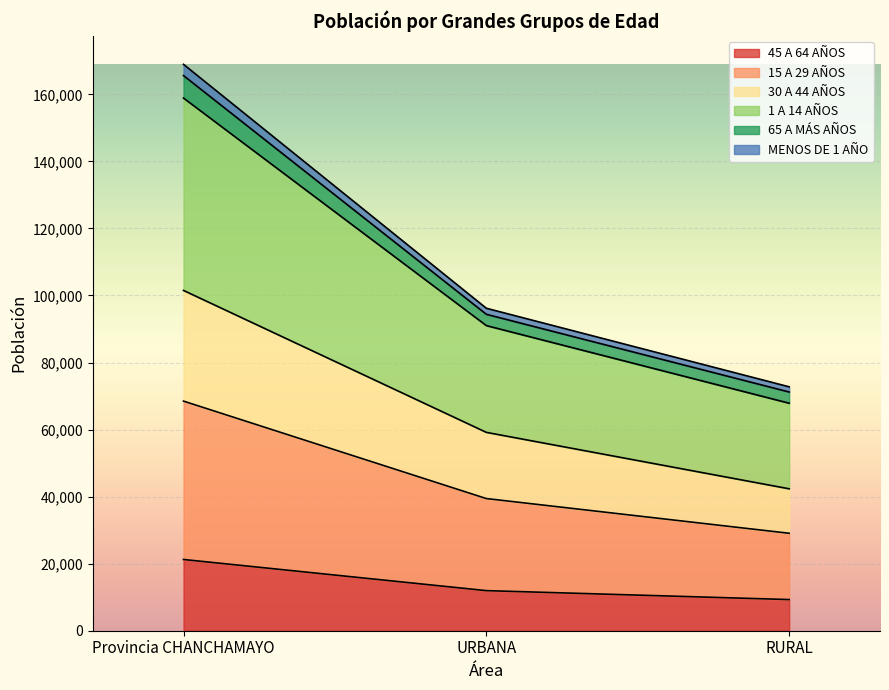

What is the difference between the 45 A 64 AÑOS values at RURAL and URBANA?

2667